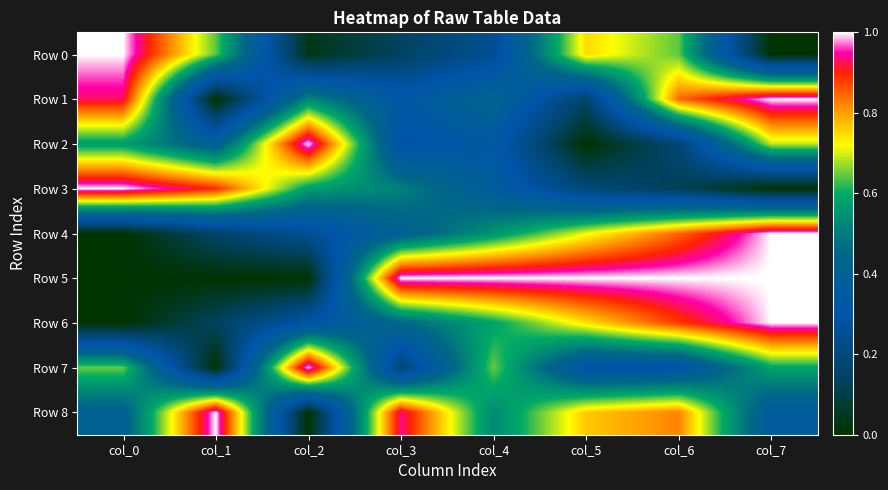

At how many categories does at least one series exceed 0?

8